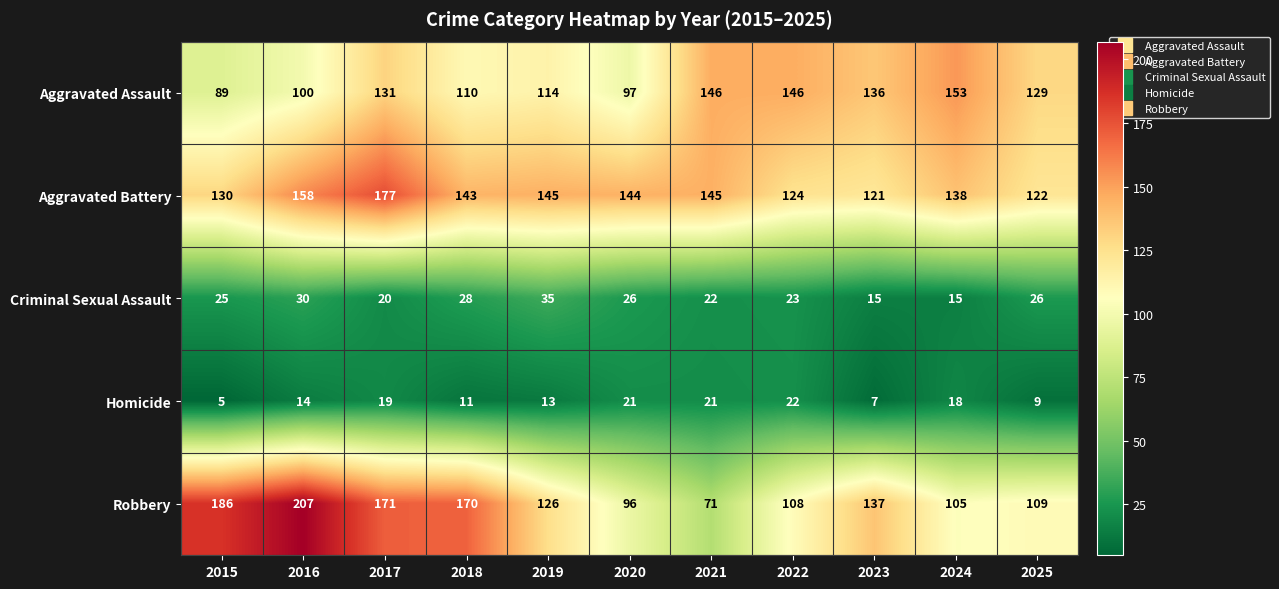

Which series has the largest total across all categories?

Aggravated Battery